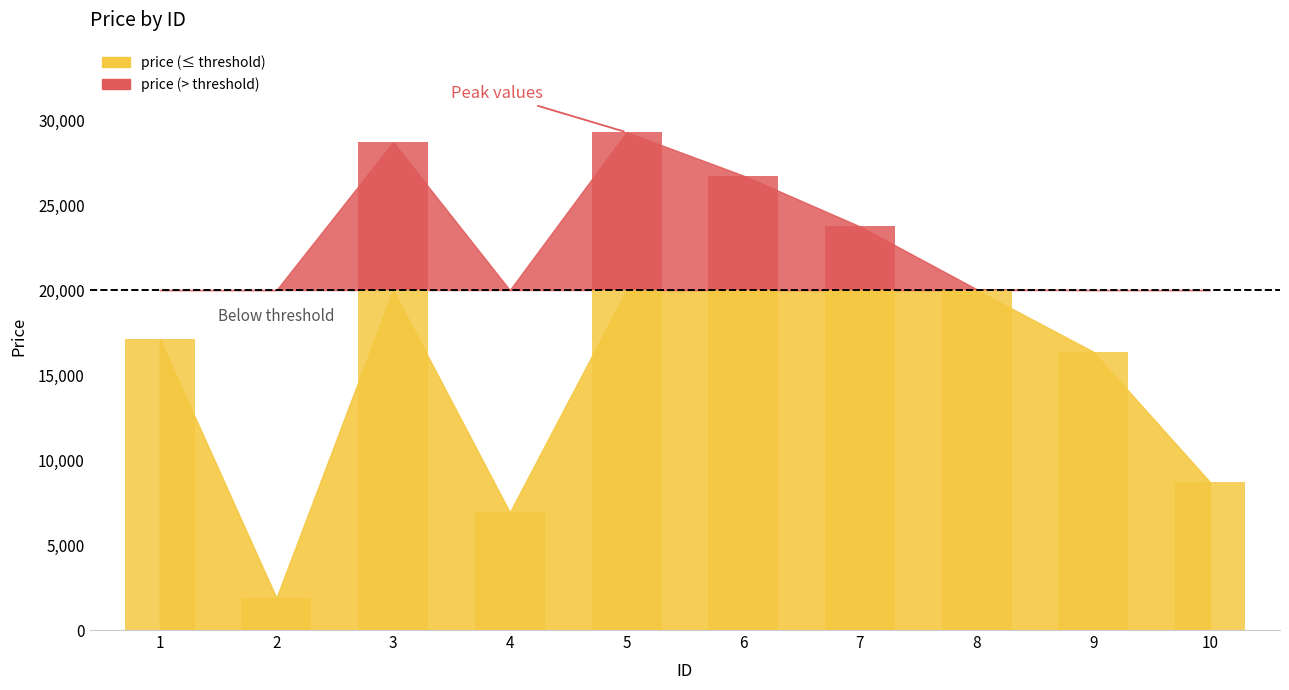

How many bars are there in total?

10